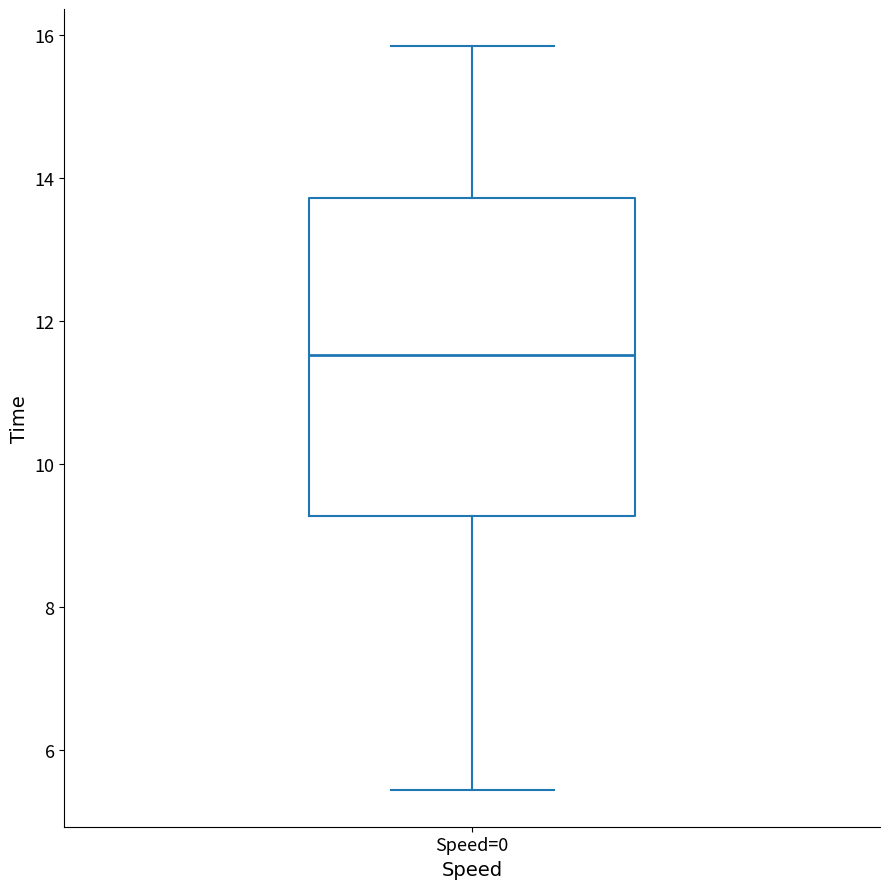

Transcribe this box plot: give where the median line is, the range the box spans, and where the two whiskers end, as read against the y-axis. The values are not printed on the chart, so give them approximately, as read against the axis.

median 11.6, box 9.2 to 13.8, whiskers 5.4 to 15.8